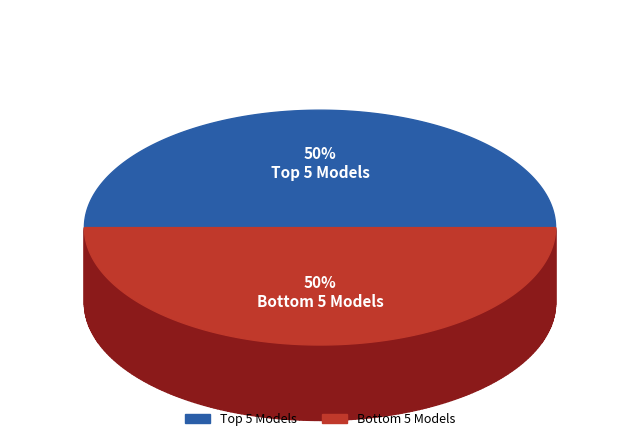

Does any single category account for the majority?

No